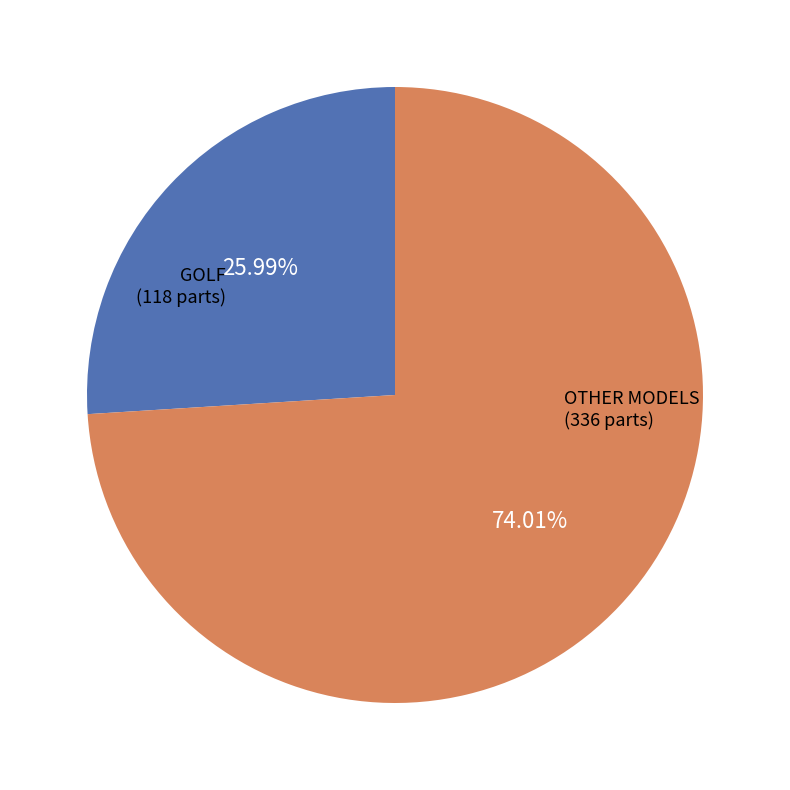

Does any single category account for the majority?

Yes